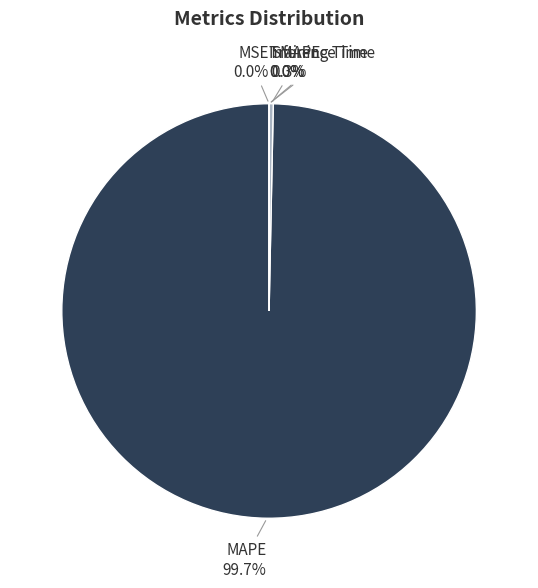

What is the largest slice in the pie chart?

MAPE